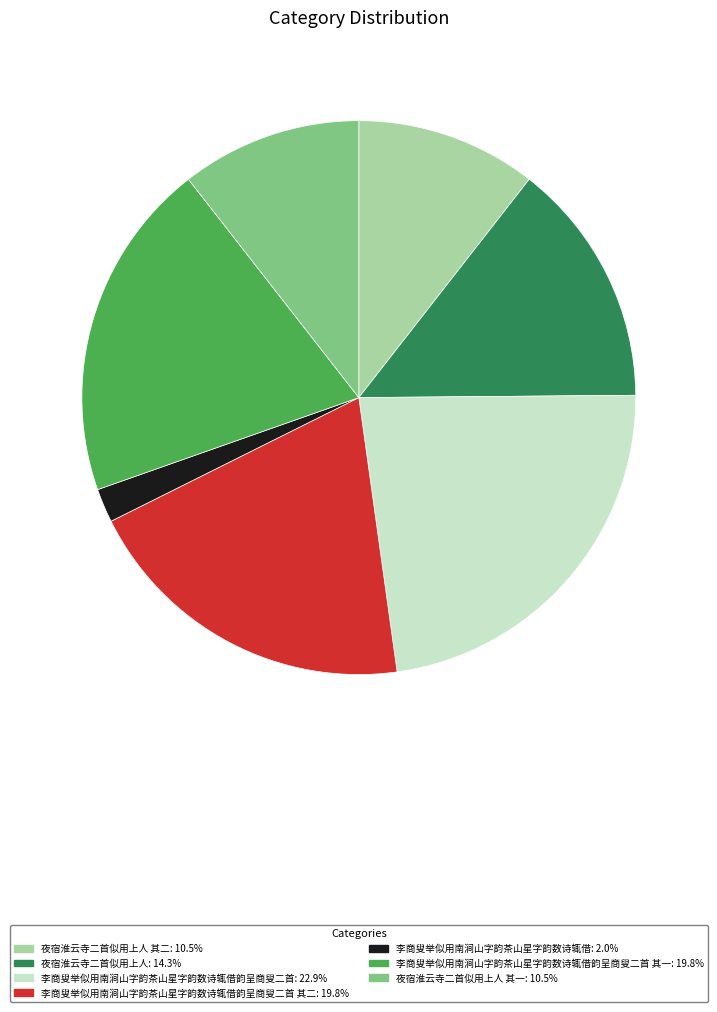

Is there a majority slice in this chart?

No